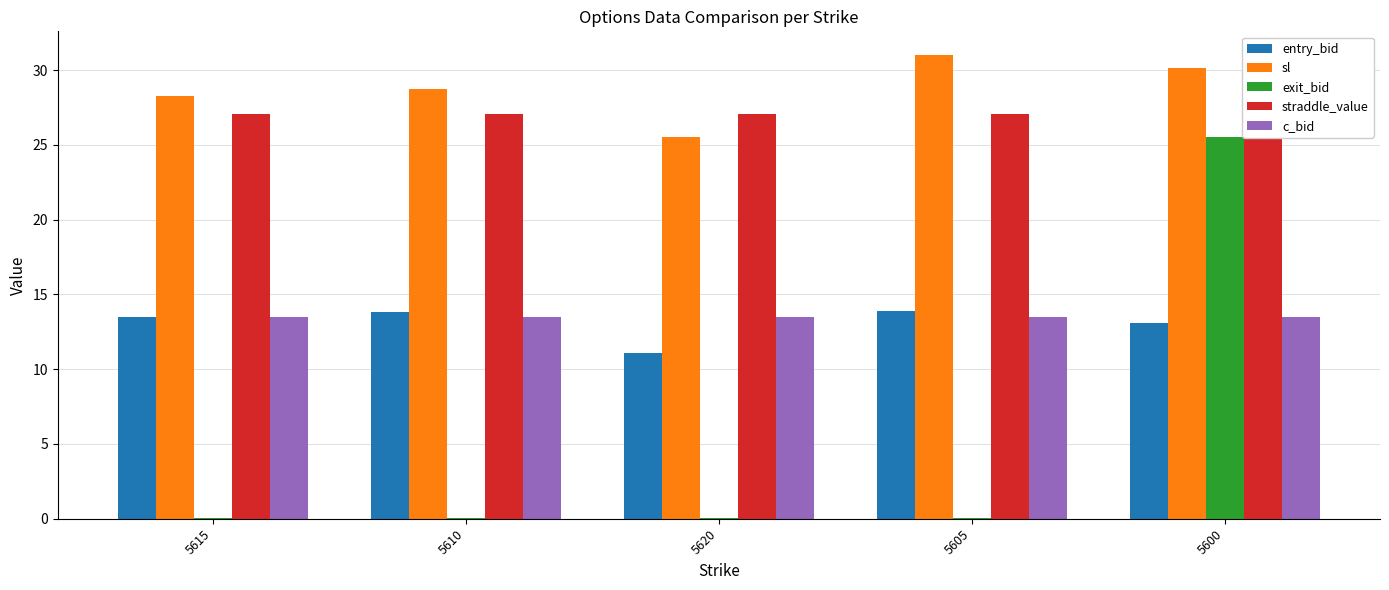

Which category has the lowest value across all series?

5615